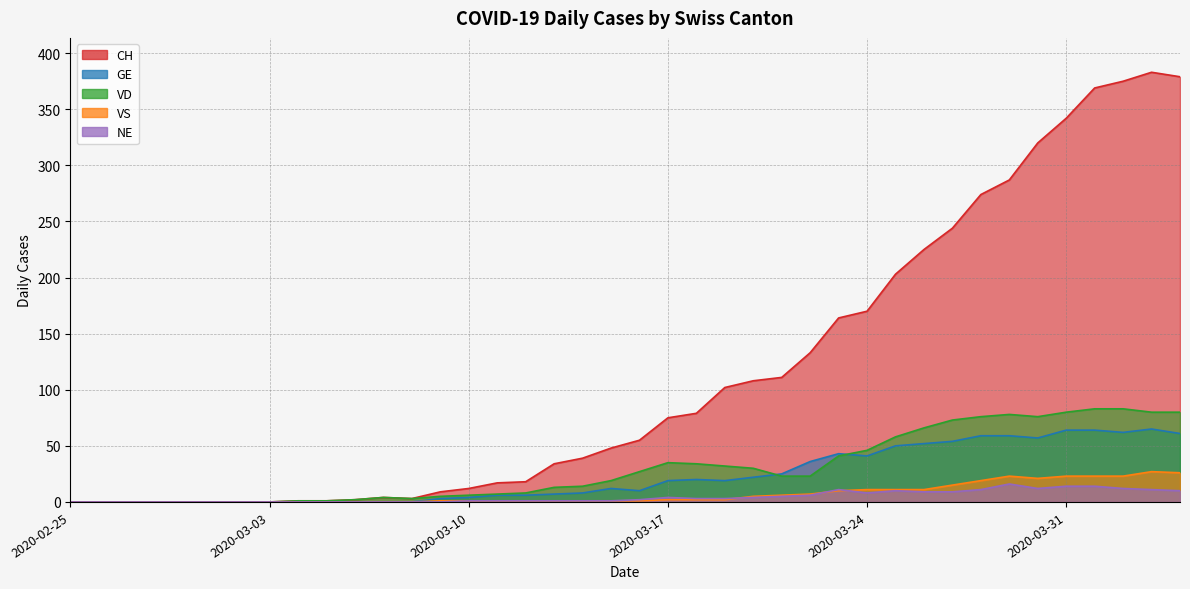

True or false: GE has more than 2 interior local peaks.

True